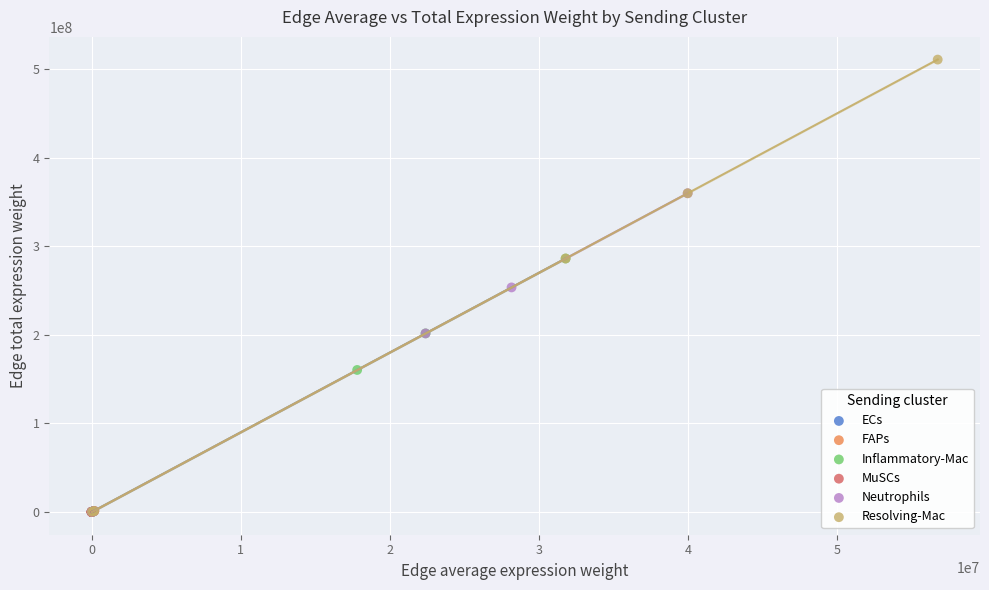

Which series reaches the maximum Y coordinate?

Resolving-Mac